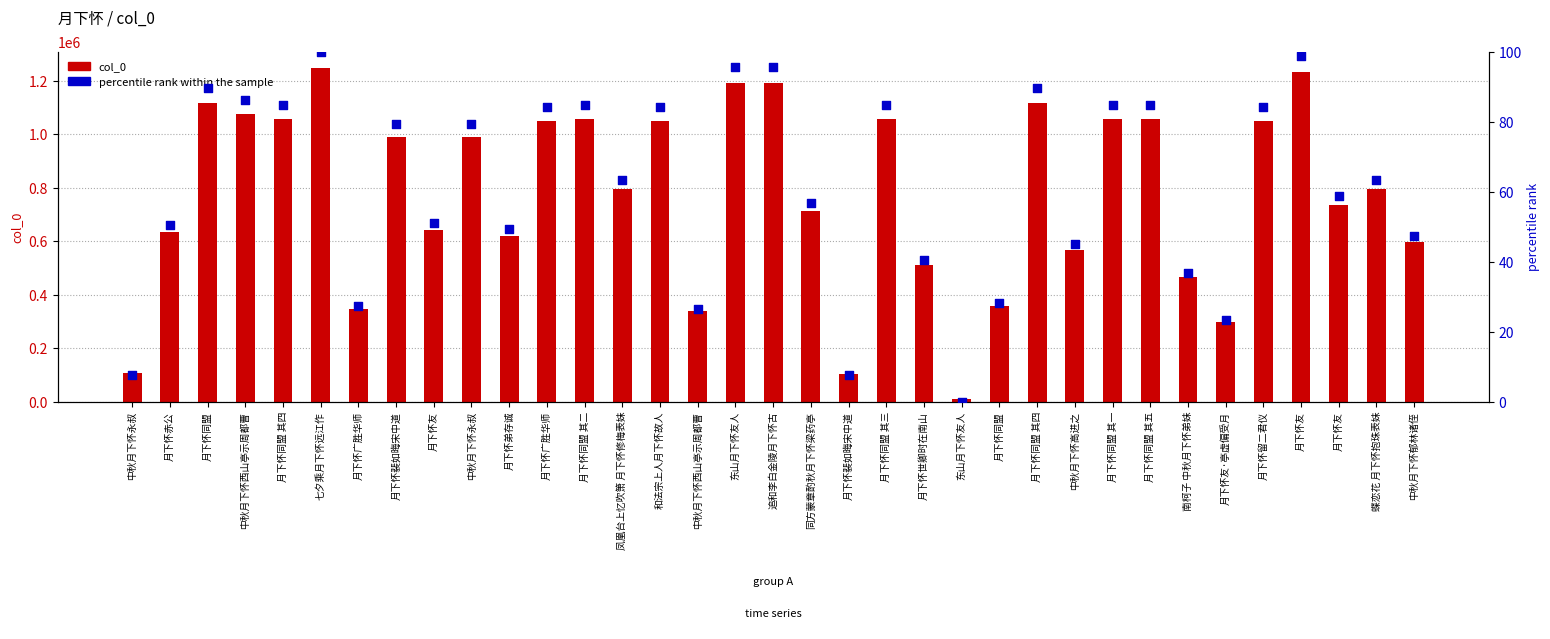

What is the total value across all series at 月下怀友?

642339.0